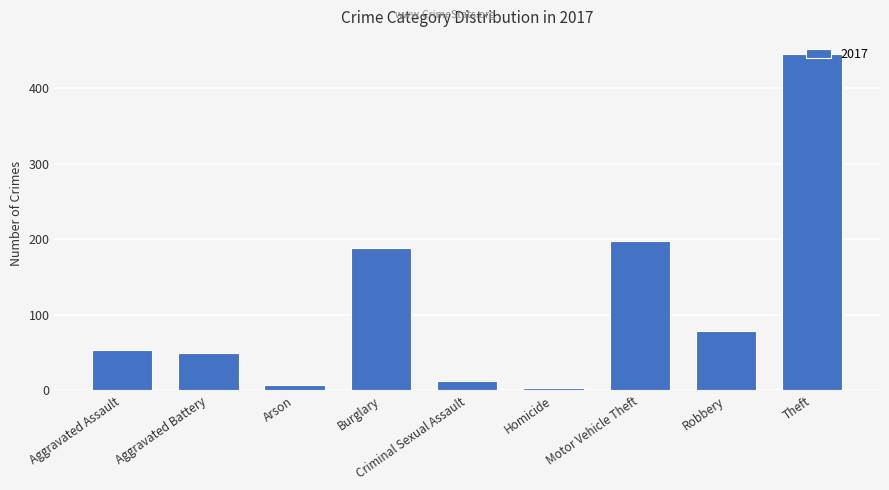

What is the difference between the second highest and minimum values?

195